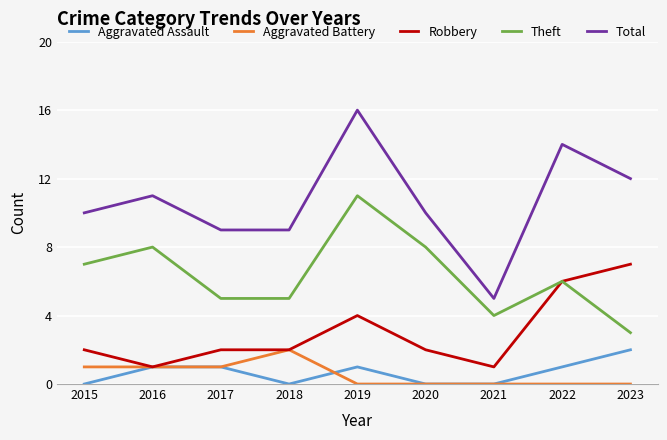

True or false: Total and Aggravated Battery cross at least once.

False